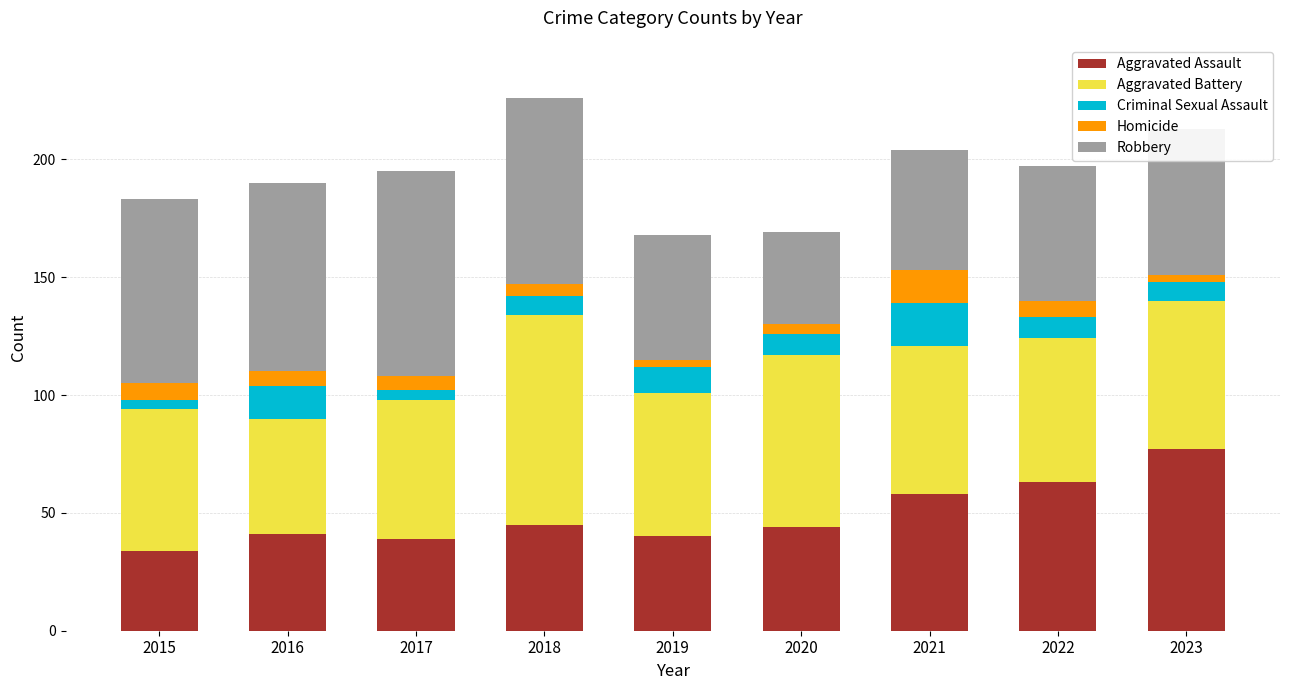

What is the minimum value for Aggravated Assault?

34